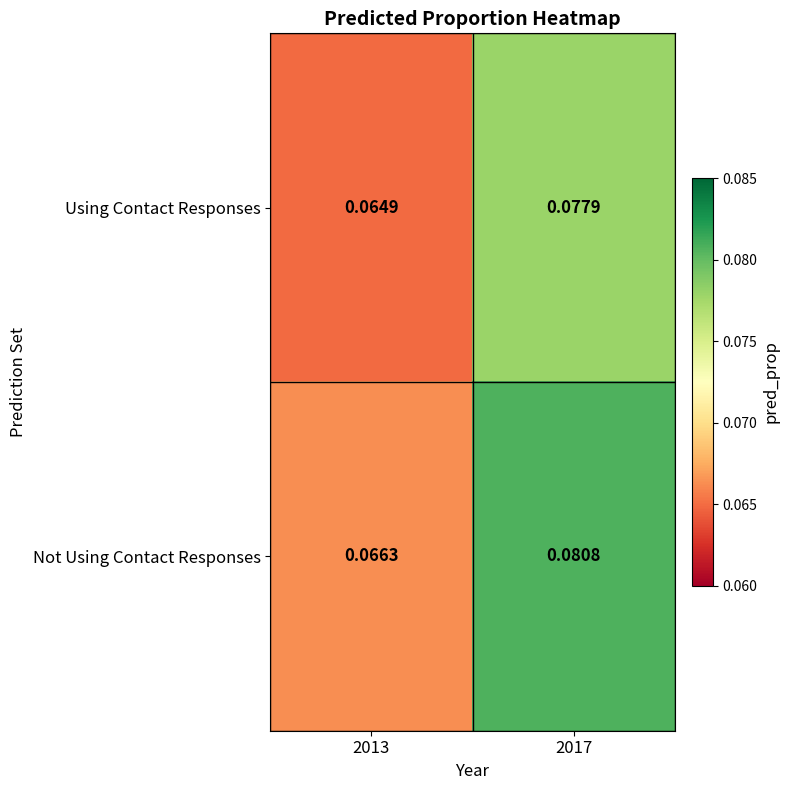

Between 2013 and 2017, which series saw the biggest shift?

Not Using Contact Responses